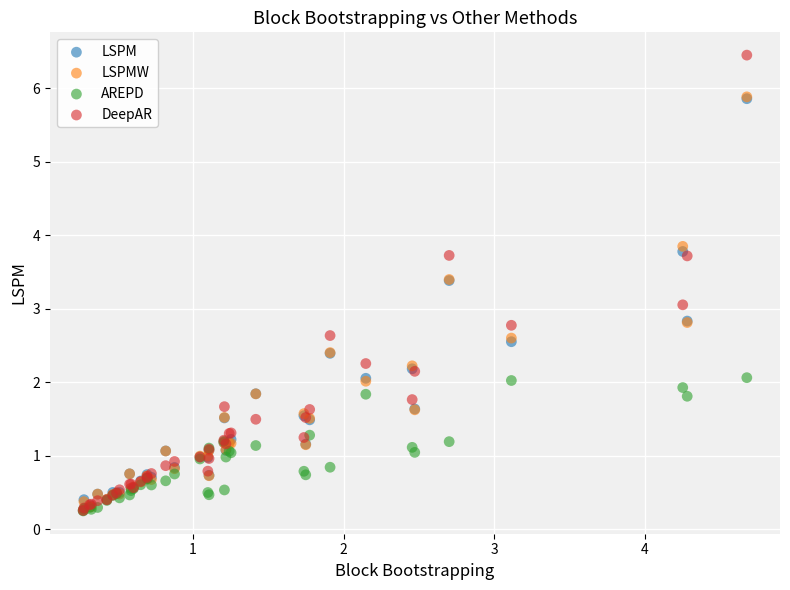

Which series has the widest spread of Y values?

DeepAR